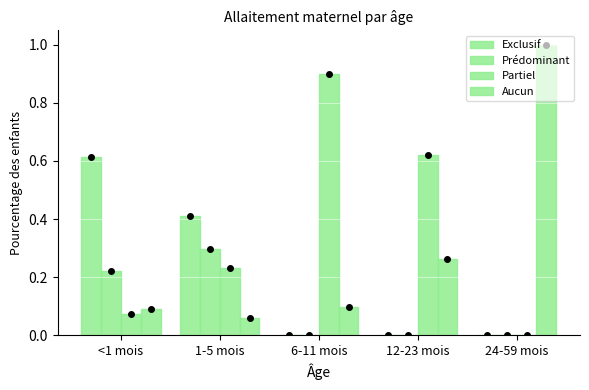

What is the spread (max minus min) of values at 24-59 mois?

1.0